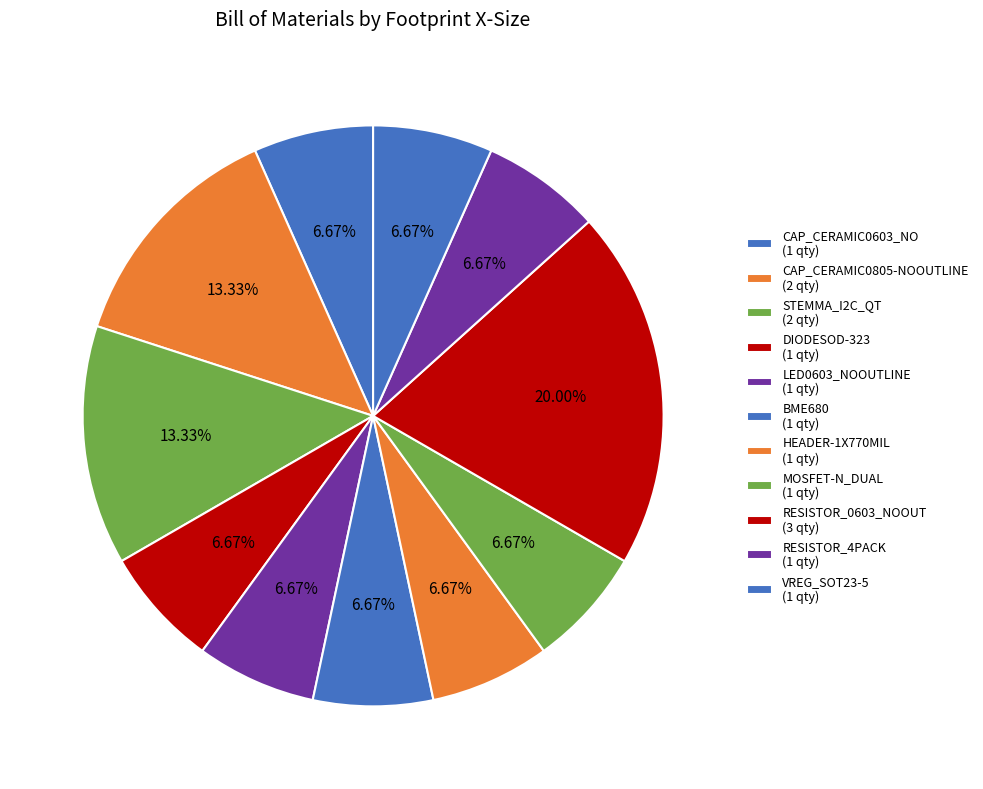

Which category has the smallest portion of the pie?

LED0603_NOOUTLINE